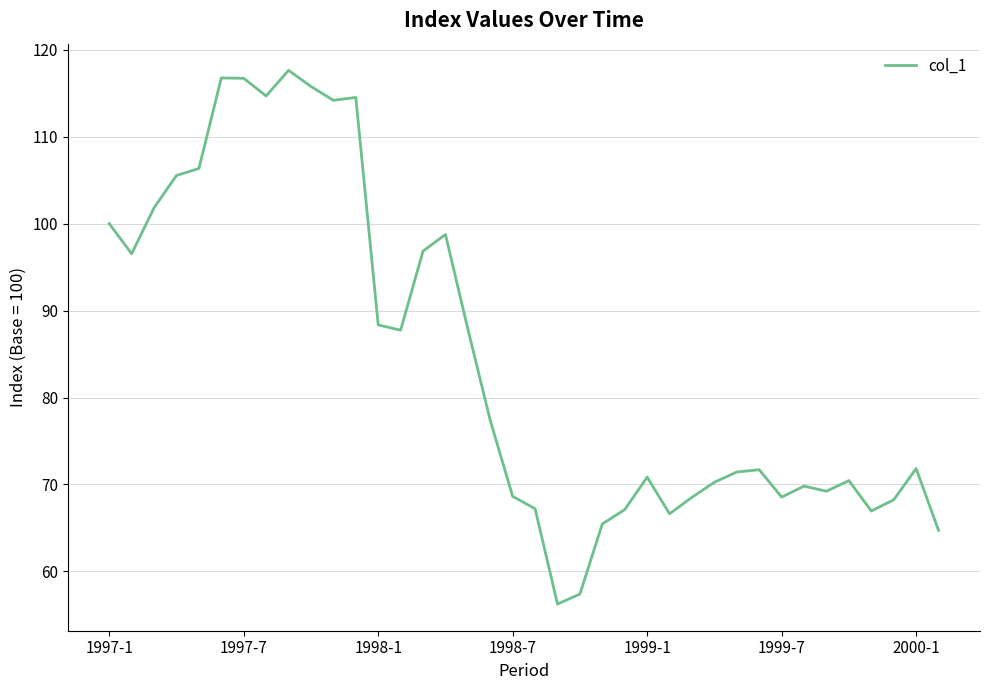

What is the difference between the second highest and second lowest values?

59.4